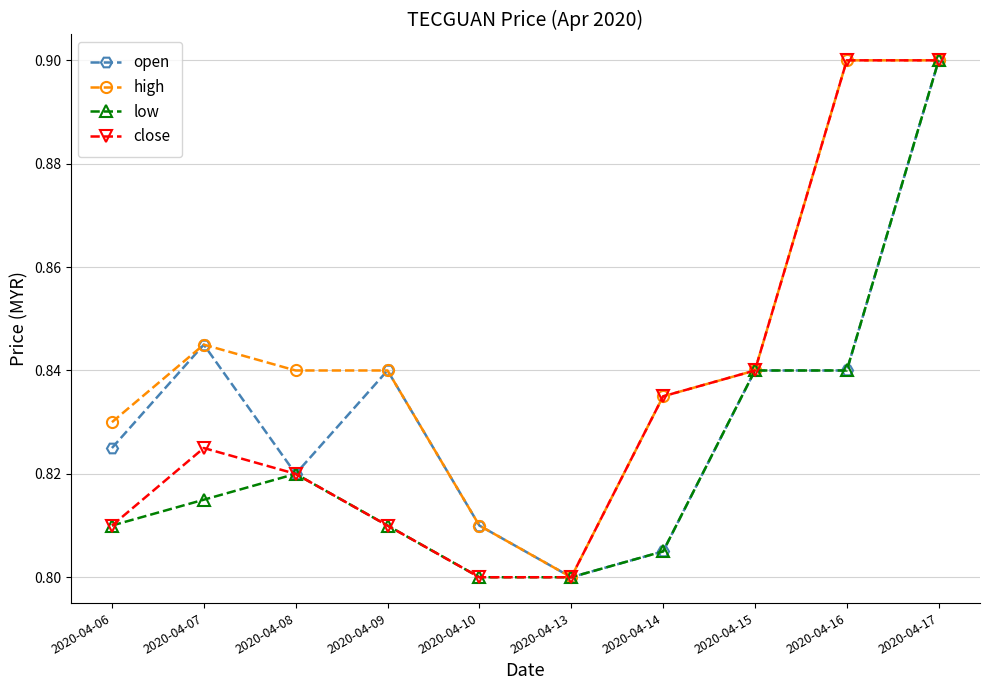

What is the difference between the second highest and second lowest values in the high series?

0.1